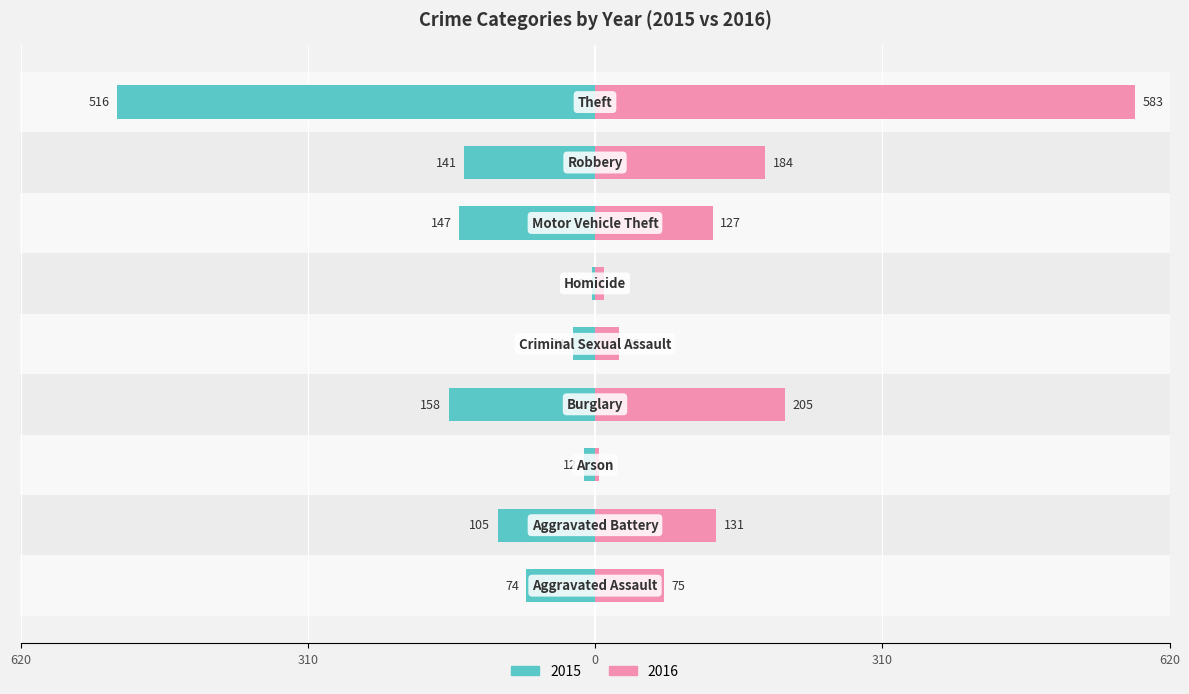

What is the difference between the maximum and minimum values in the 2016 series?

579